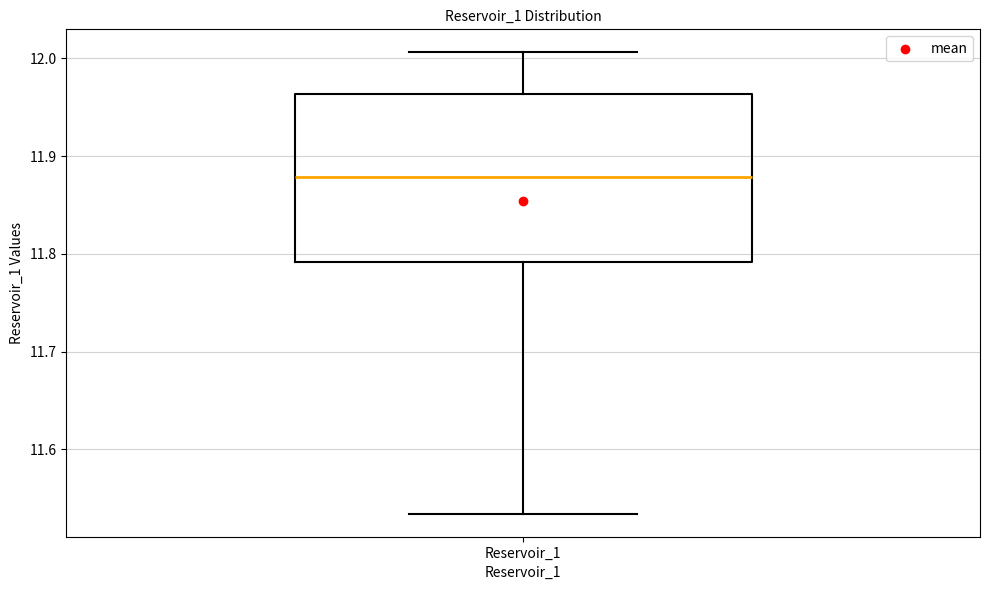

Read this box plot against the y-axis: the position of the median line, the range covered by the box, and the ends of both whiskers. The values are not printed on the chart, so give them approximately, as read against the axis.

median 11.88, box 11.79 to 11.96, whiskers 11.53 to 12.01